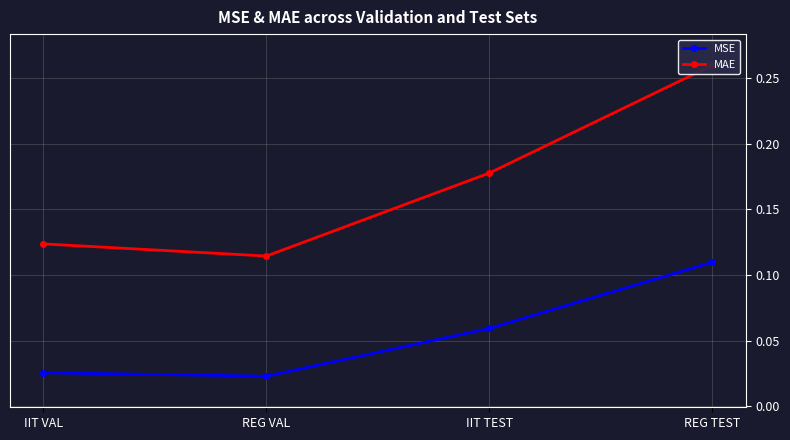

Does the chart display data point markers on the line(s)?

Yes